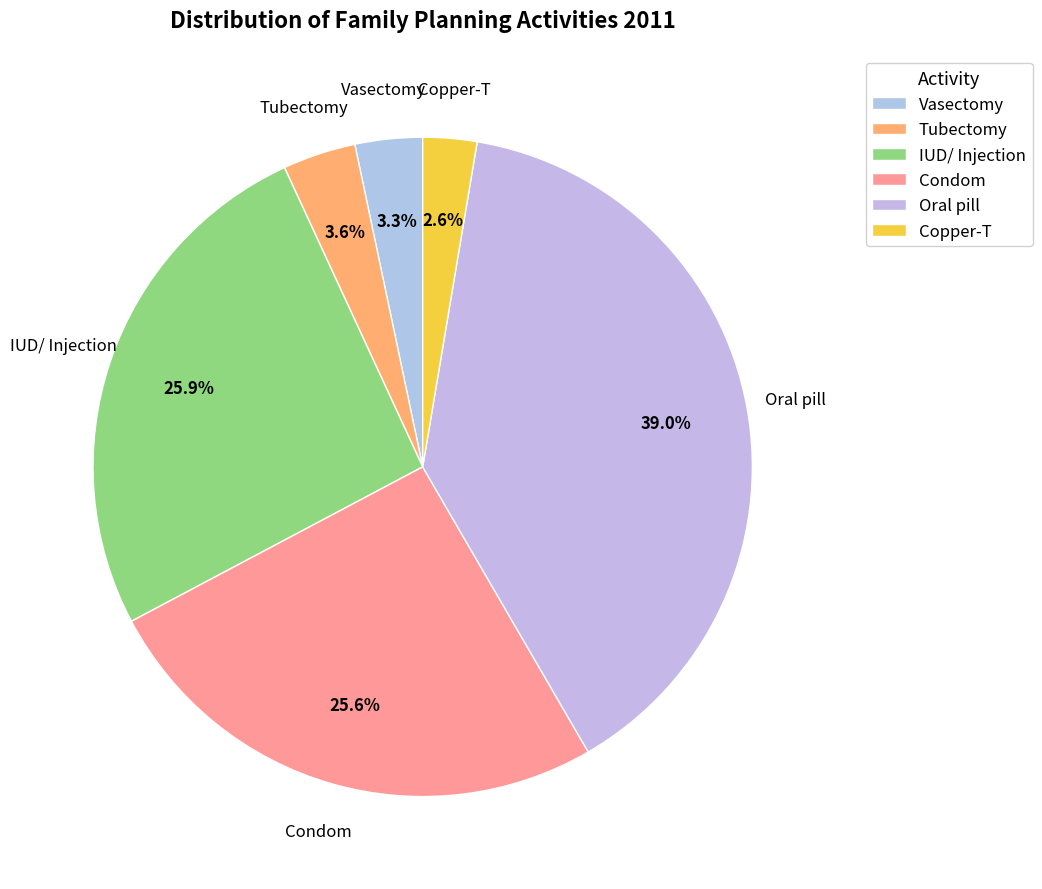

How many slices are in this pie chart?

6